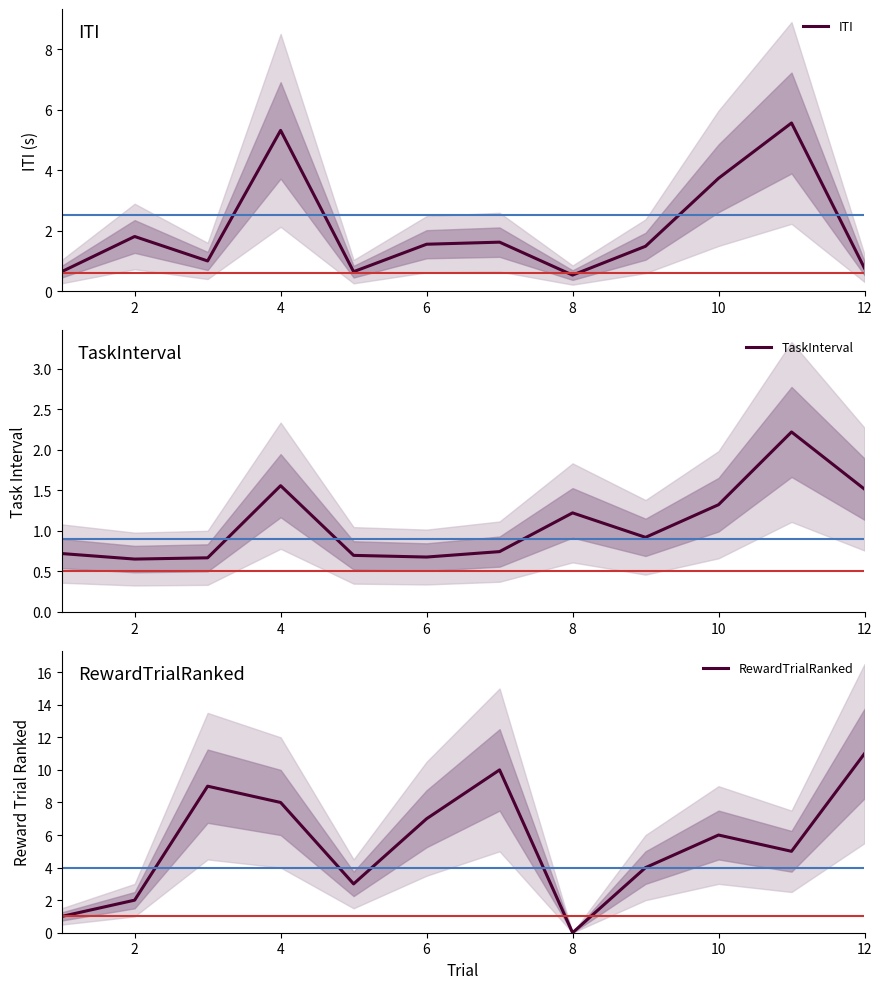

What is the average value of the ITI series?

2.1